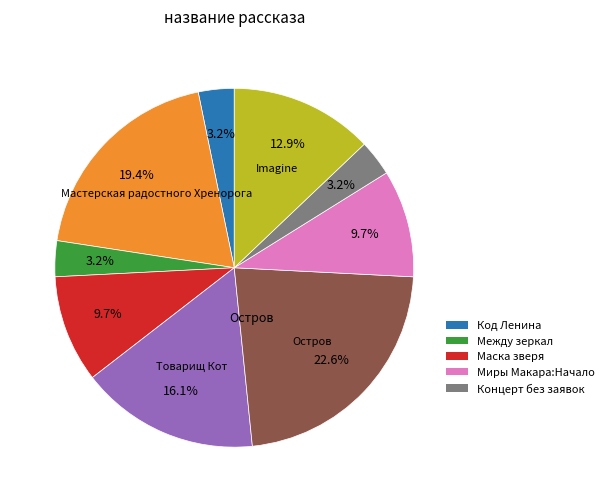

Is there a majority slice in this chart?

No